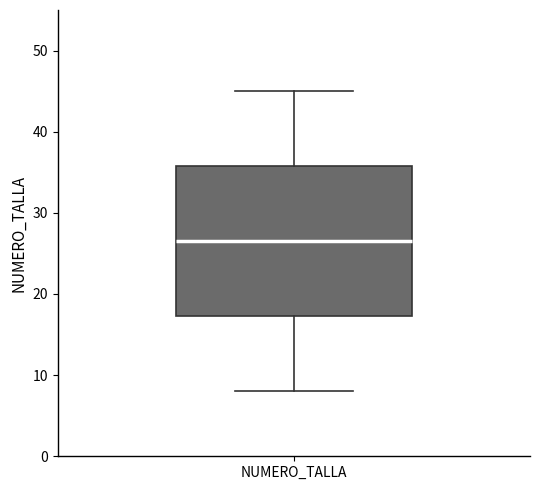

Read this box plot against the y-axis: the position of the median line, the range covered by the box, and the ends of both whiskers. The values are not printed on the chart, so give them approximately, as read against the axis.

median 27, box 17 to 36, whiskers 8 to 45